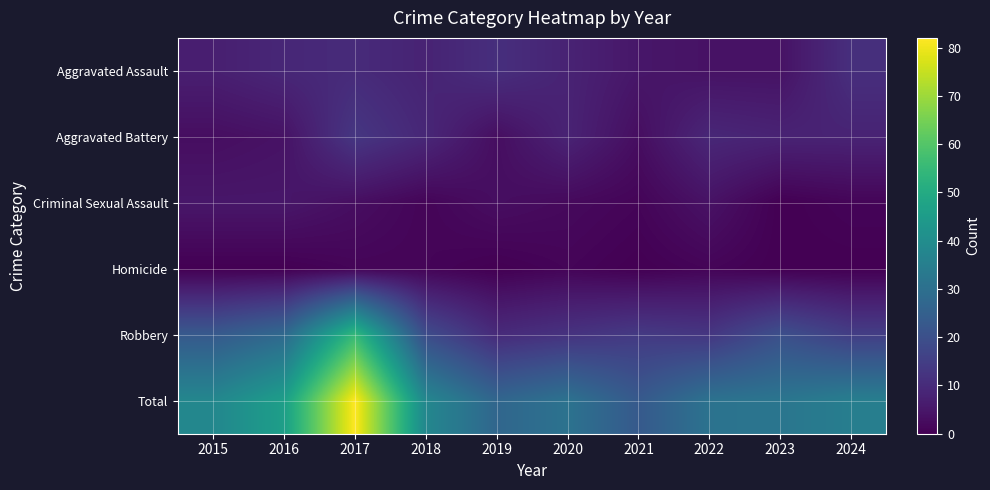

Rank the series by their maximum value, from lowest to highest.

Homicide, Criminal Sexual Assault, Aggravated Assault, Aggravated Battery, Robbery, Total